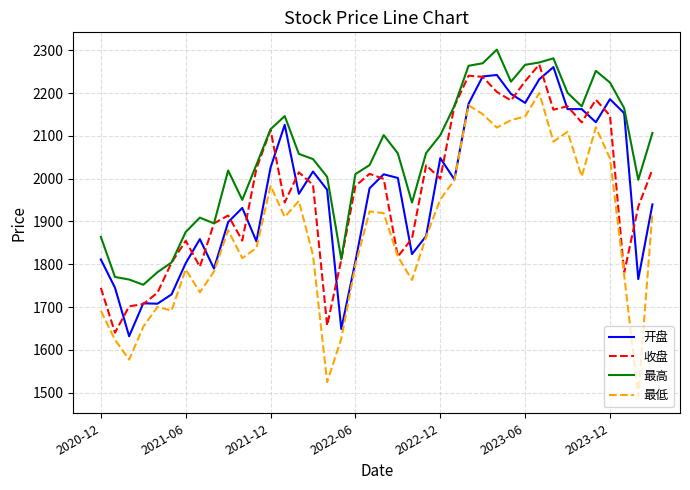

What are all the series names shown in the legend?

开盘, 收盘, 最高, 最低